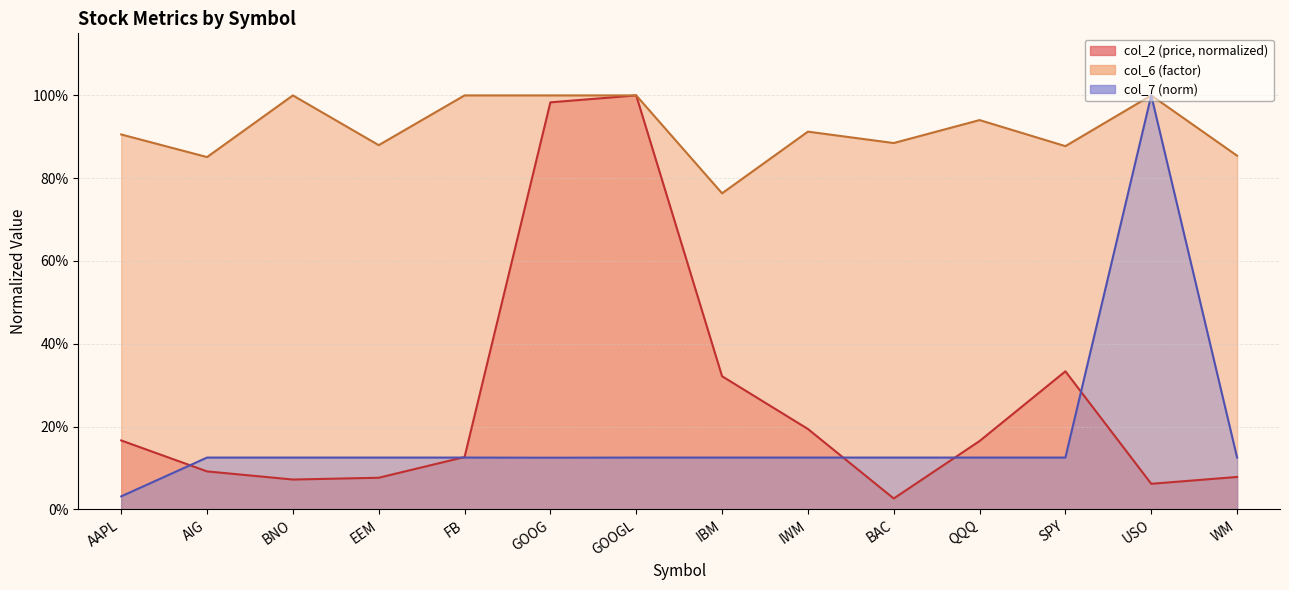

True or false: col_6 and col_2 cross at least once.

False